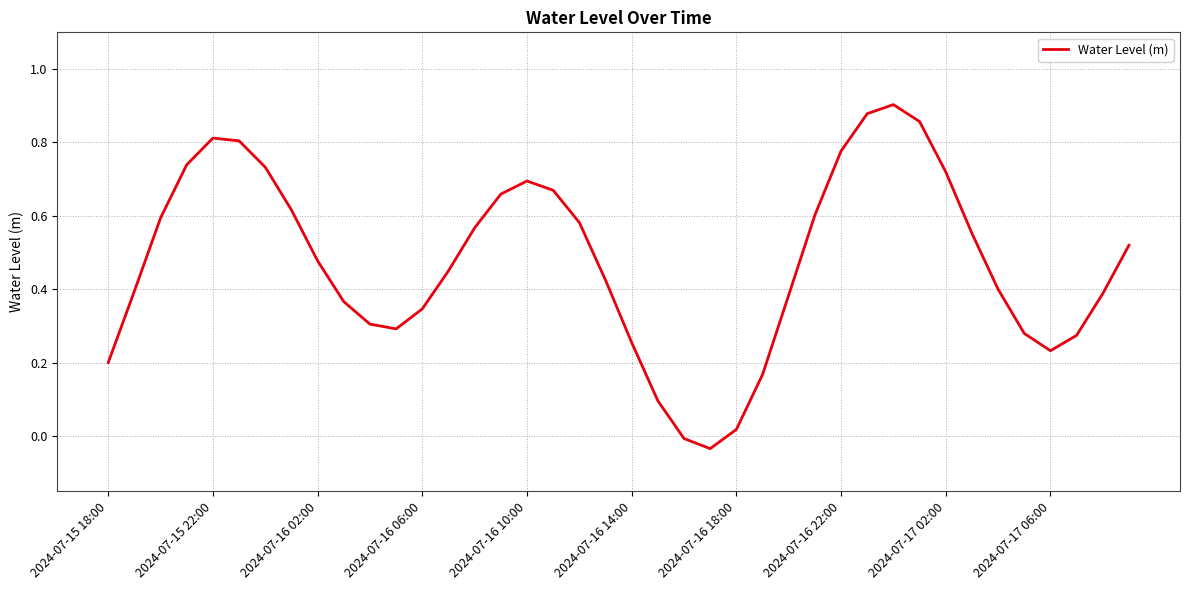

How many lines are shown in the chart?

1